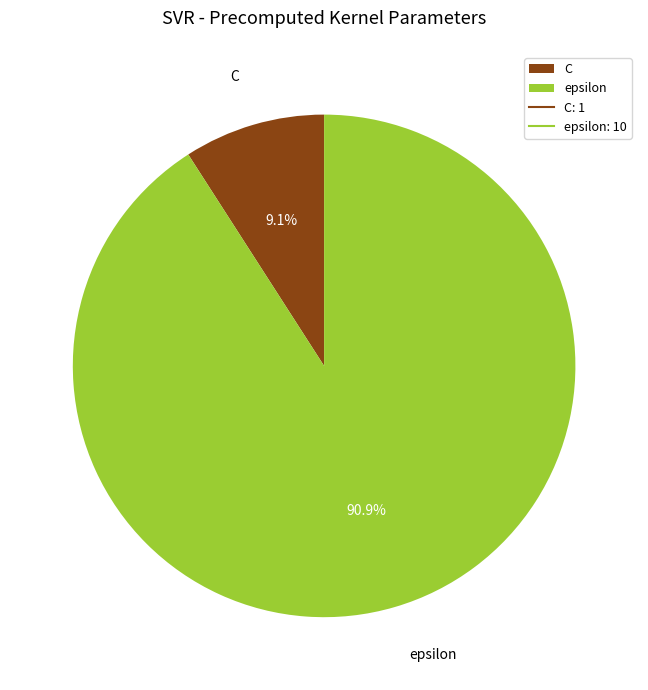

The C slice represents 9% of the pie. True or false?

True